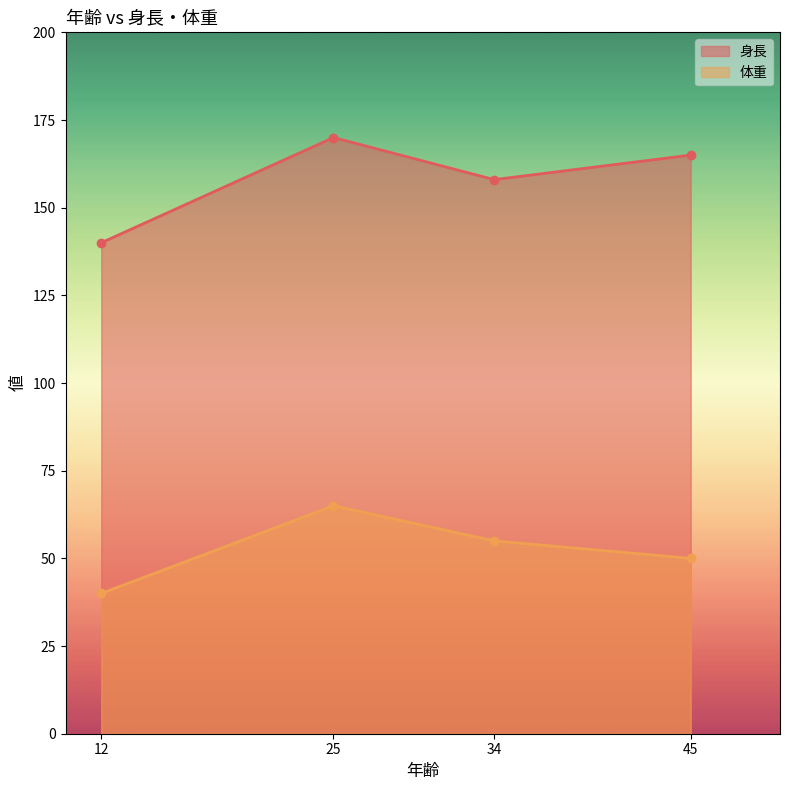

What is the total value across all series at 25?

235